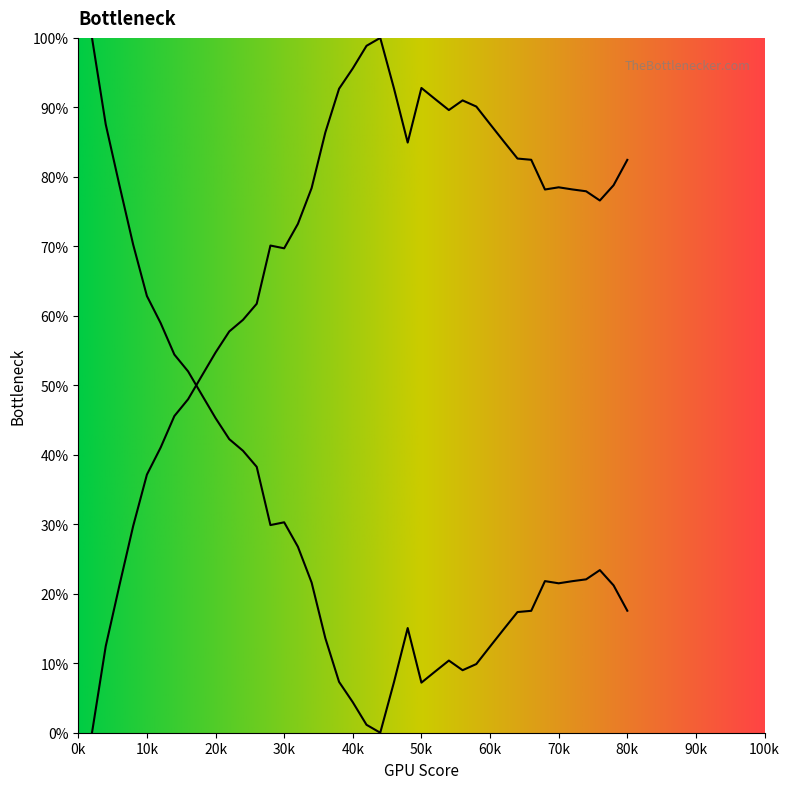

How many values exceed 21?

23